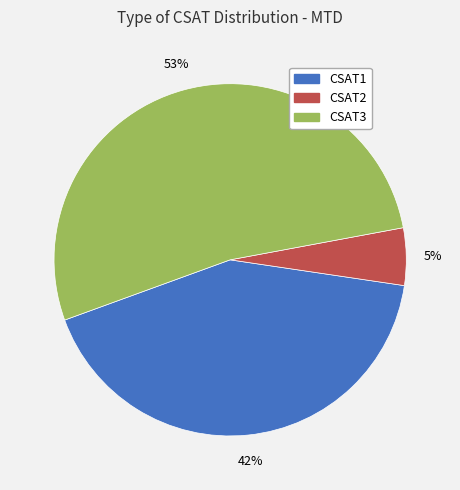

How many slices are in this pie chart?

3